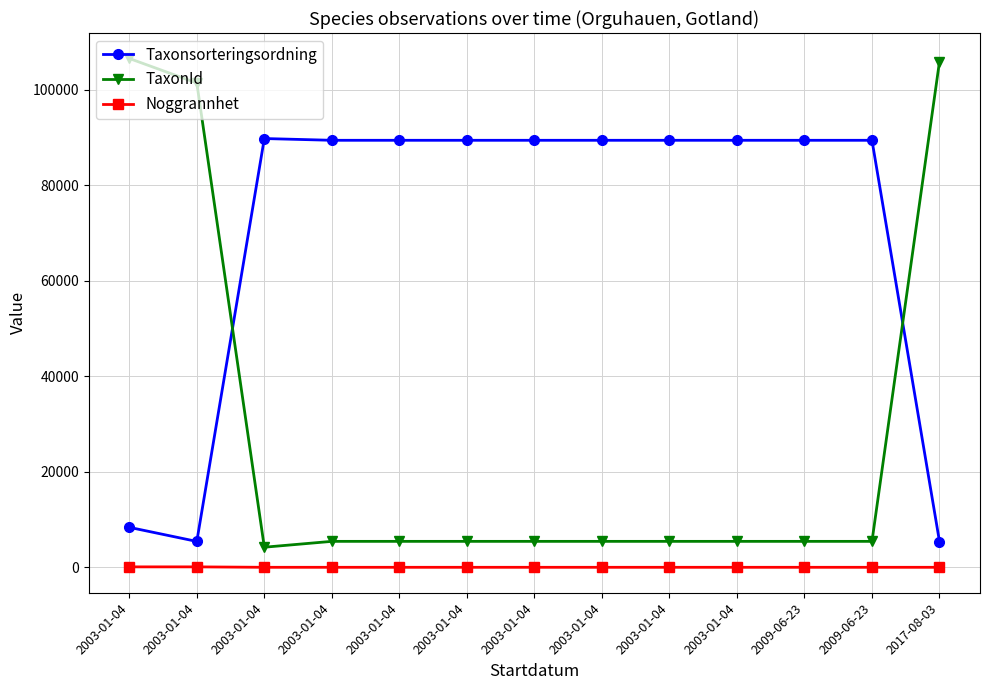

What are all the series names shown in the legend?

Taxonsorteringsordning, TaxonId, Noggrannhet